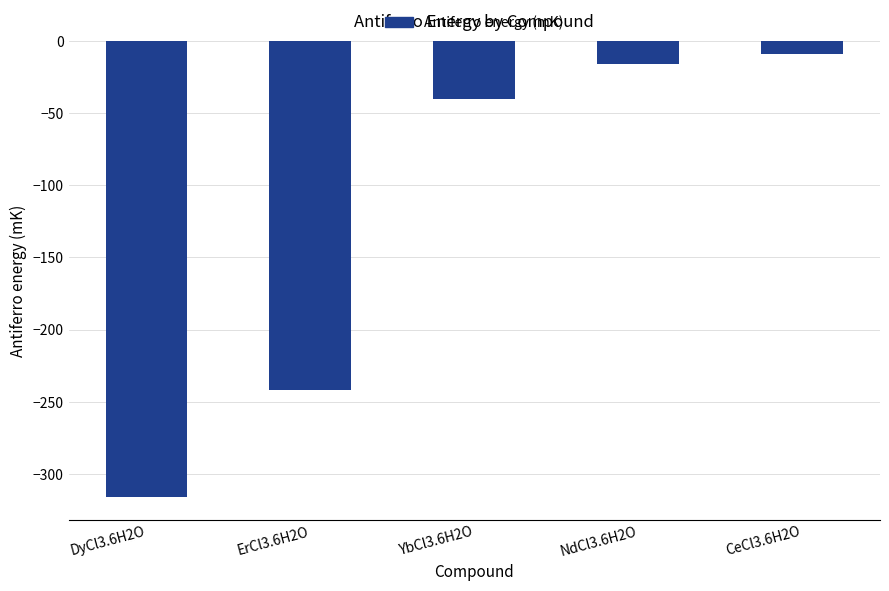

Is it true that the value at ErCl3.6H2O is -242?

True